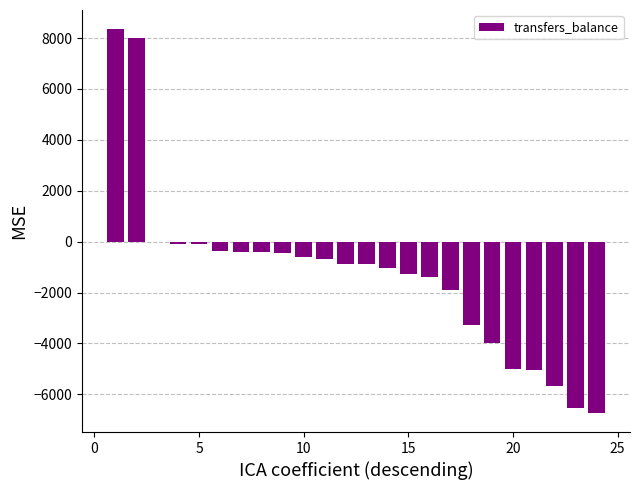

What is the maximum value shown in the chart?

8349